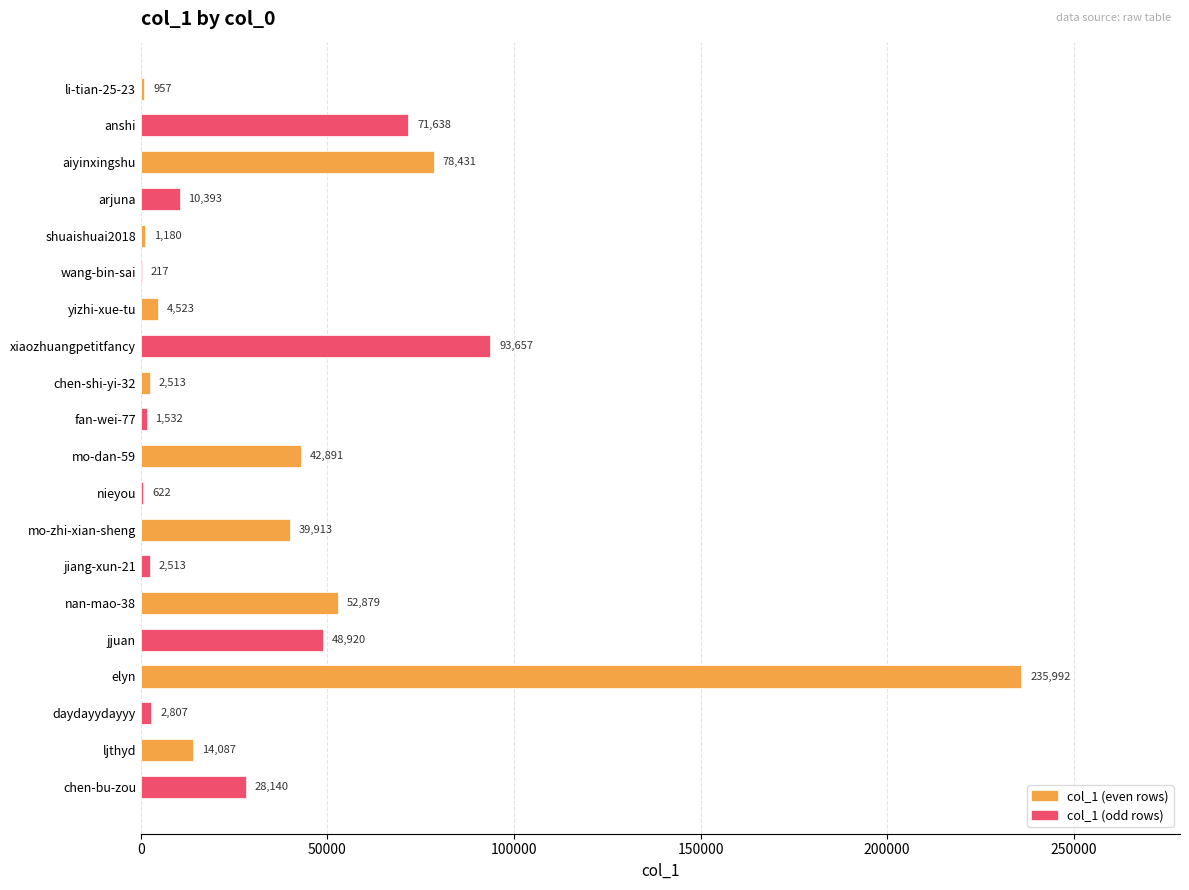

What is the maximum value shown in the chart?

235992